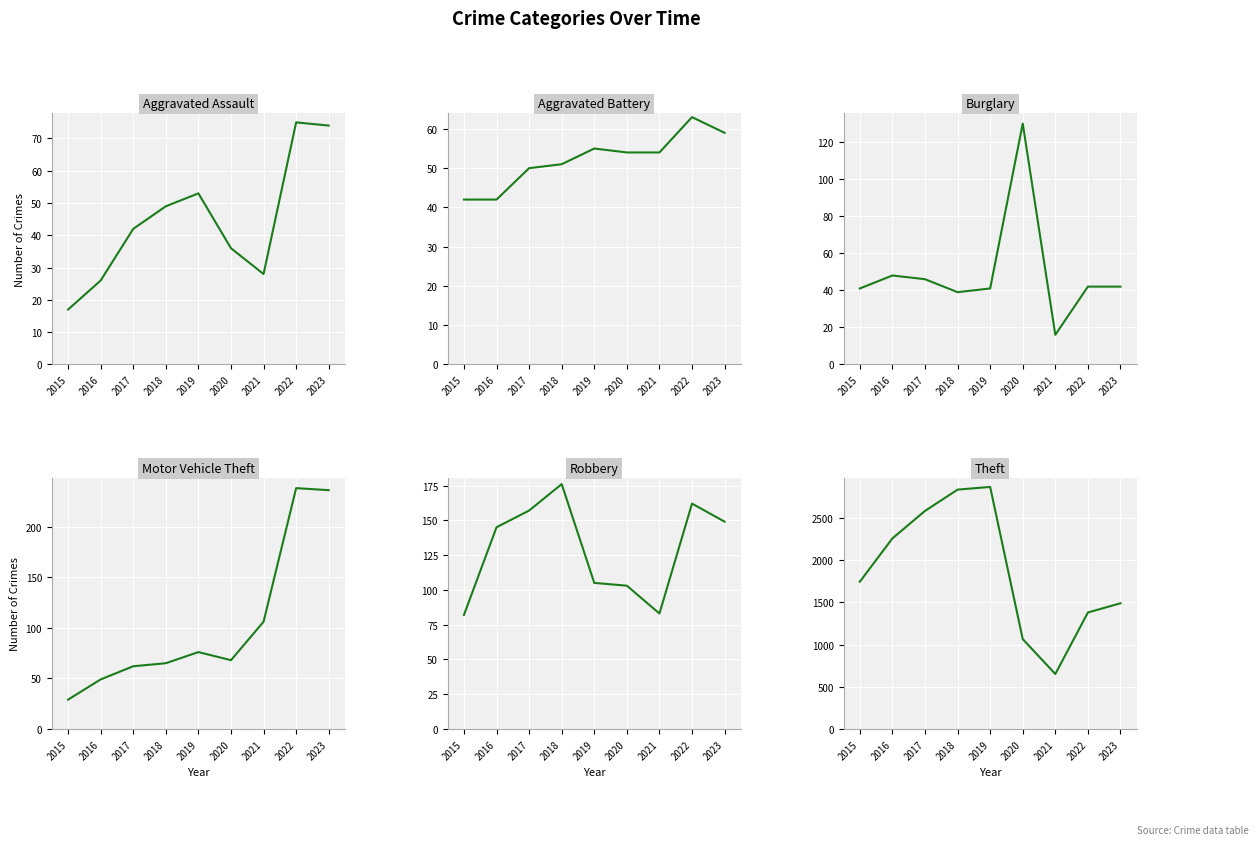

What is the highest value of the Aggravated Assault series?

75